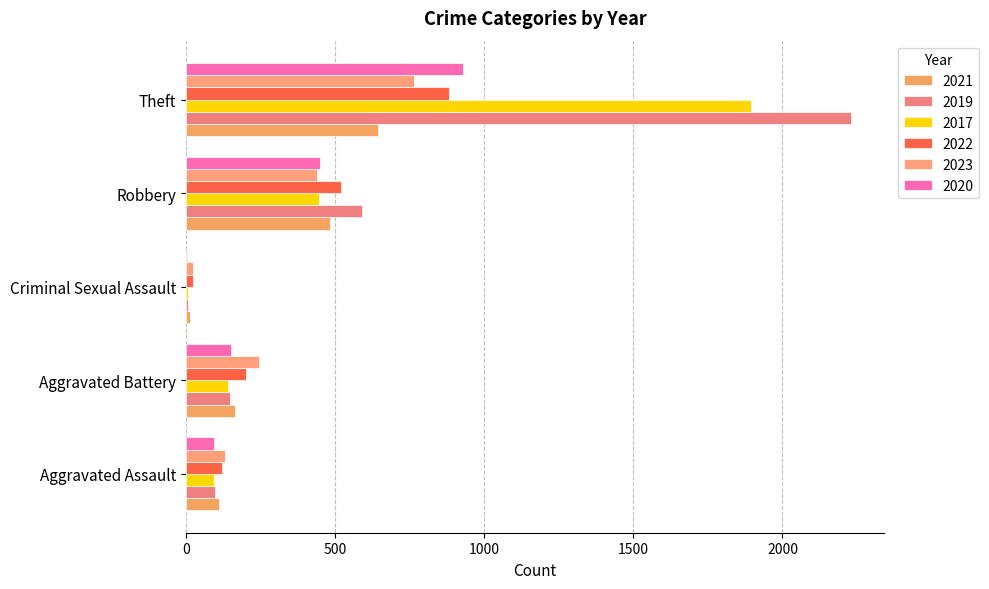

At Robbery, list the series in order from smallest to largest.

2023, 2017, 2020, 2021, 2022, 2019